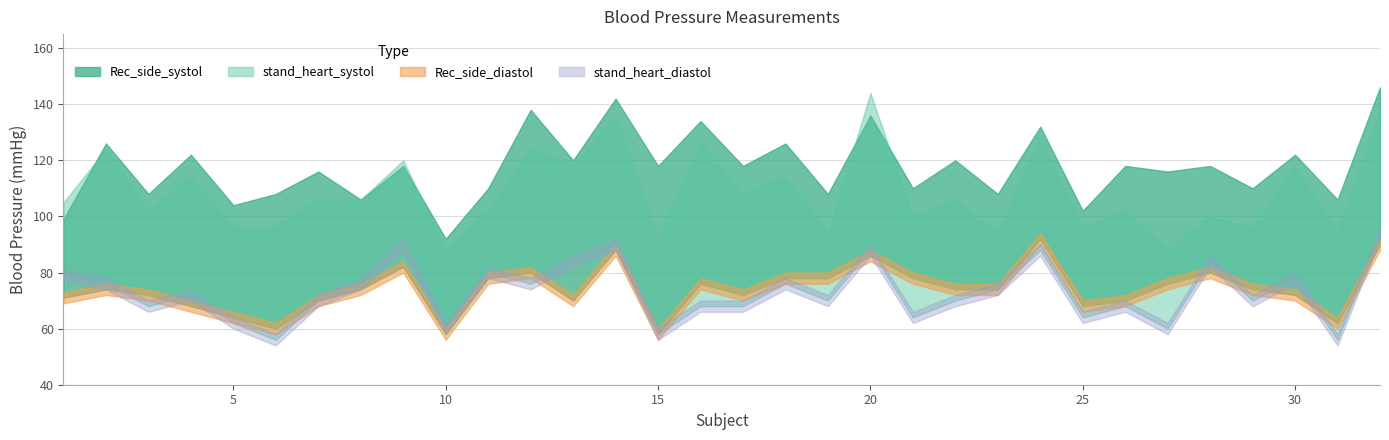

True or false: stand_heart_systol and stand_heart_diastol cross at least once.

False